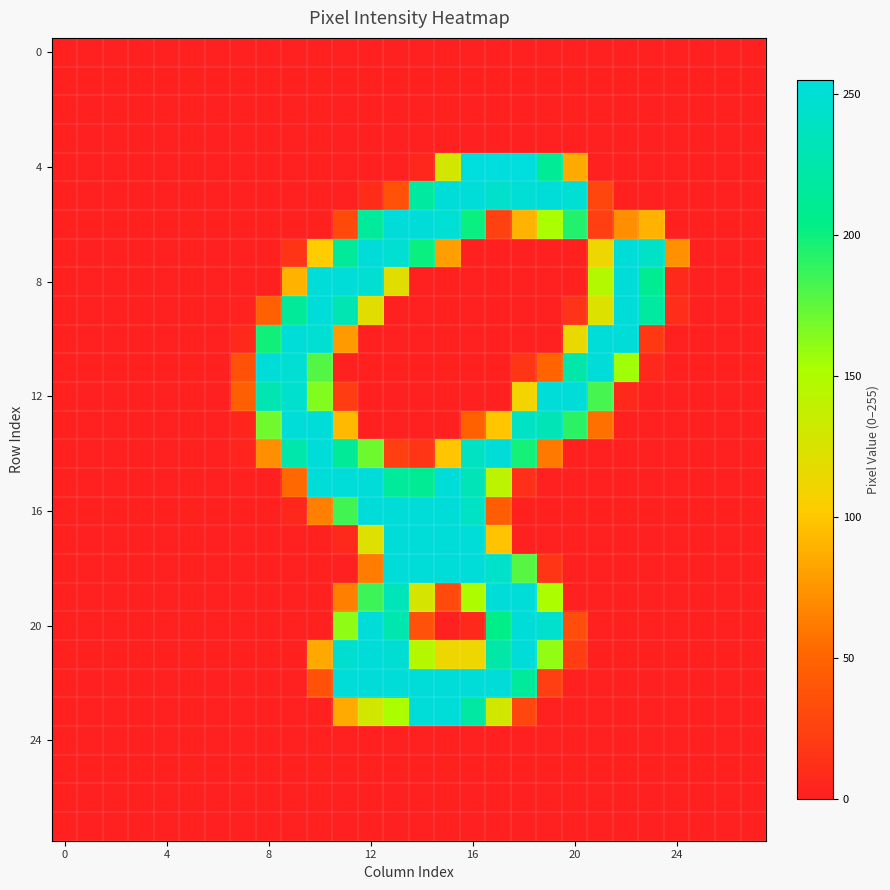

Count the number of categories in the chart.

28